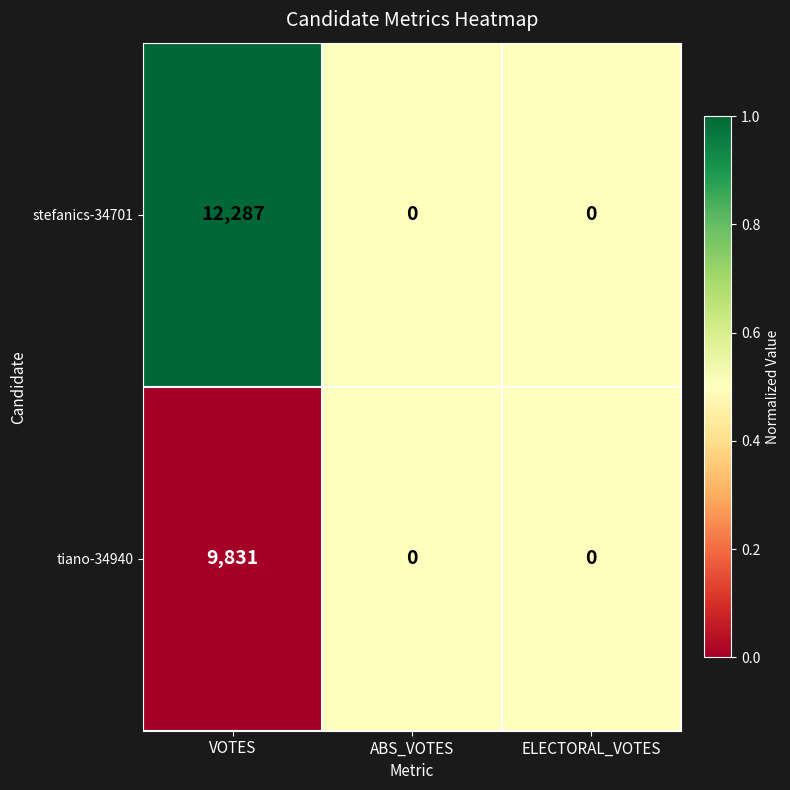

Reading right to left, what are all the values shown in this chart?

stefanics-34701: ELECTORAL_VOTES=0	ABS_VOTES=0	VOTES=12287
tiano-34940: ELECTORAL_VOTES=0	ABS_VOTES=0	VOTES=9831